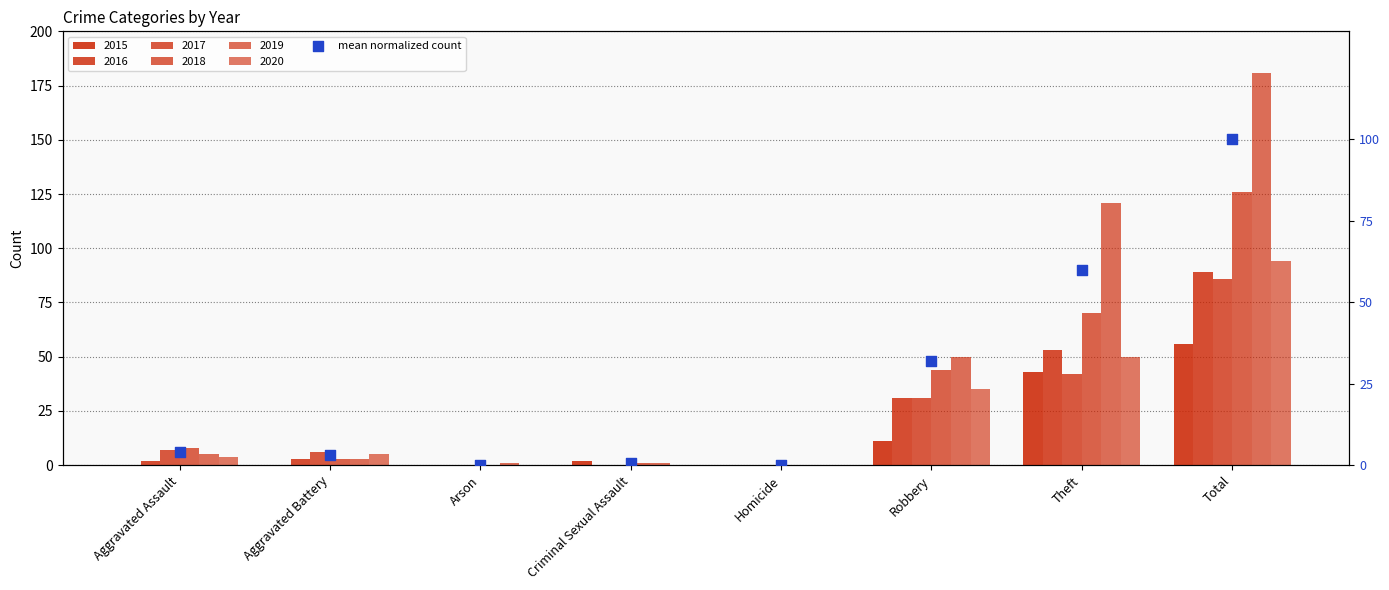

What is the change in value from Robbery to Total?

+68.0